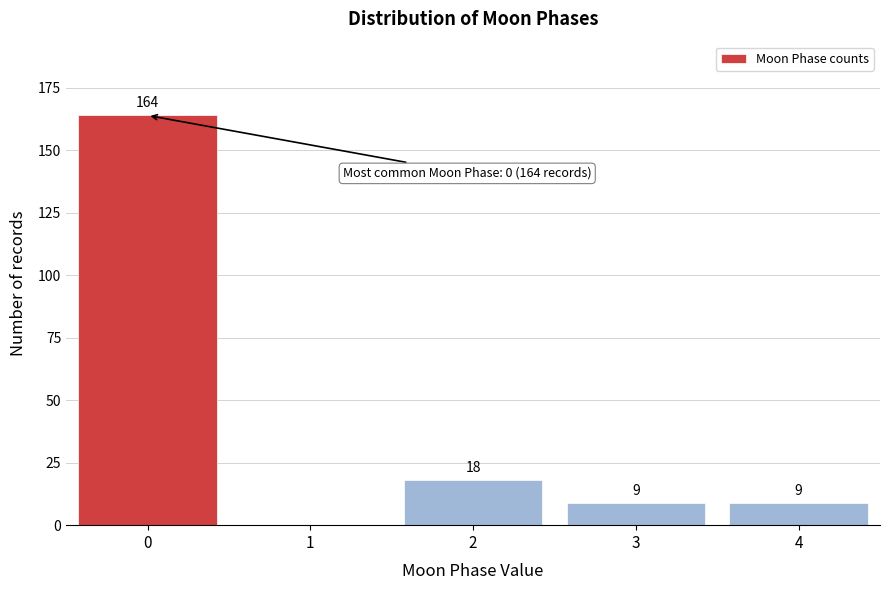

Reading right to left, extract all data points from this chart.

4=9	3=9	2=18	1=0	0=164